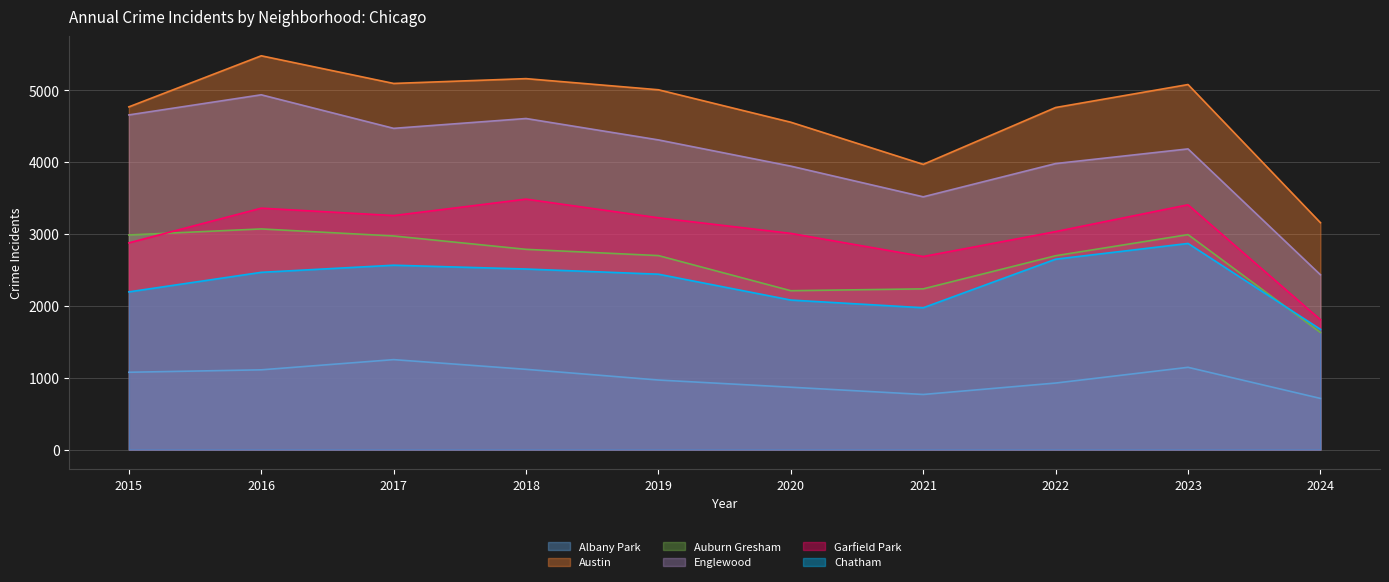

The value of Albany Park at 2023 is 1633. True or false?

False